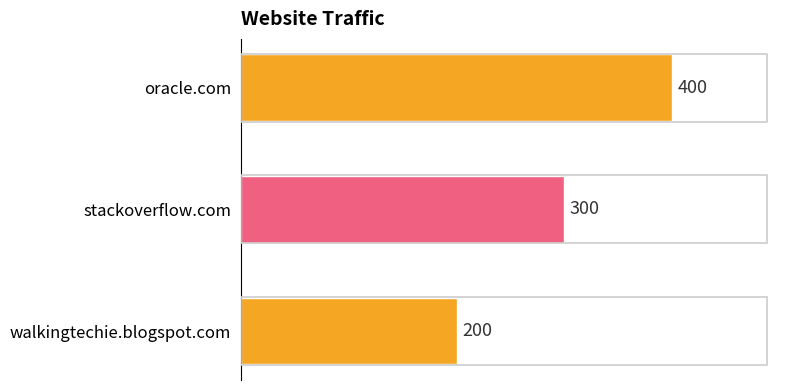

Which has a higher value, oracle.com or walkingtechie.blogspot.com?

oracle.com